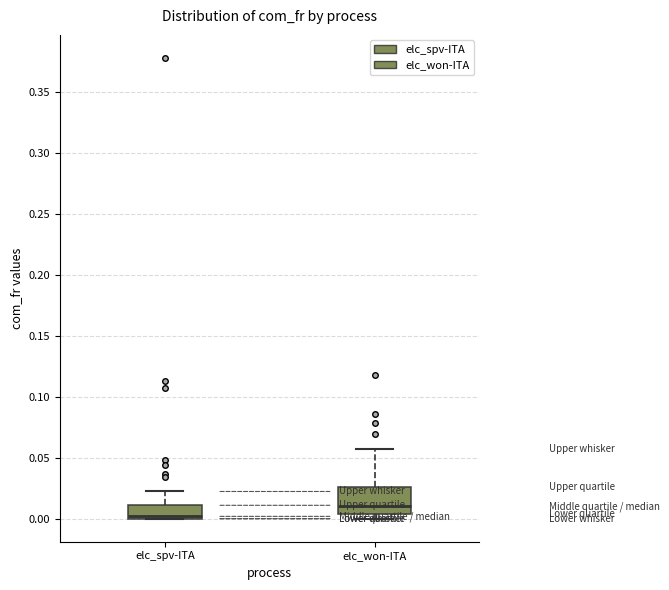

Reading left to right, transcribe this box plot: for each box, give where its median line is, the range the box spans, and where its two whiskers end, as read against the y-axis. The values are not printed on the chart, so give them approximately, as read against the axis.

elc_spv-ITA: median 0.000 (just above the box's lower edge), box 0.000 to 0.010, whiskers 0.000 to 0.020
elc_won-ITA: median 0.010, box 0.005 to 0.025, whiskers 0.000 to 0.055